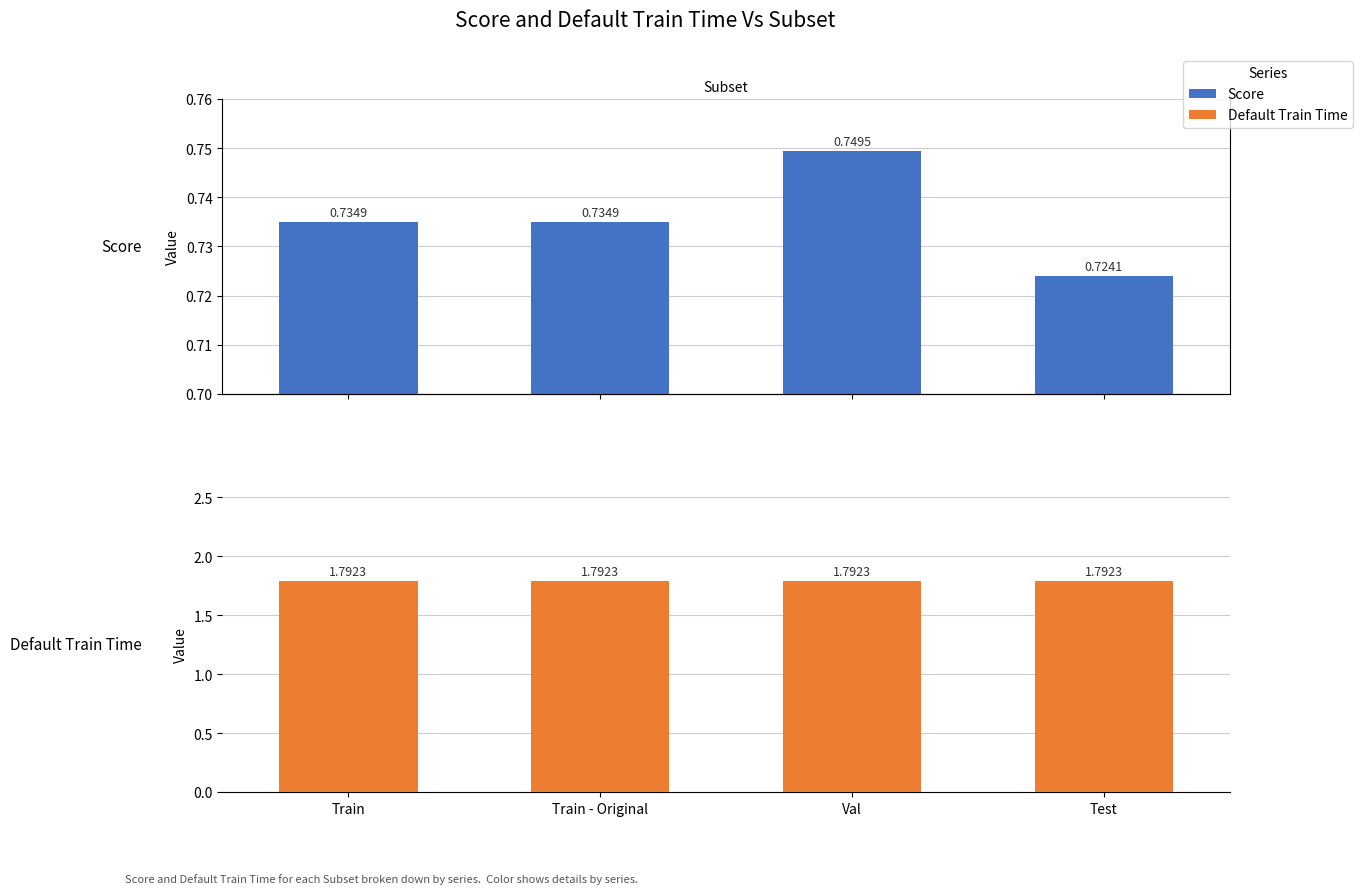

True or false: Score has a value of 1.0 at Val.

False